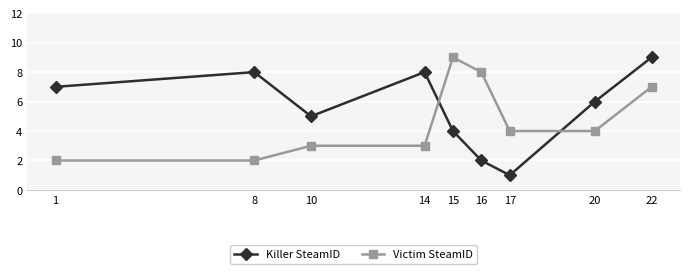

True or false: Killer SteamID has a value of 8 at 10.

False